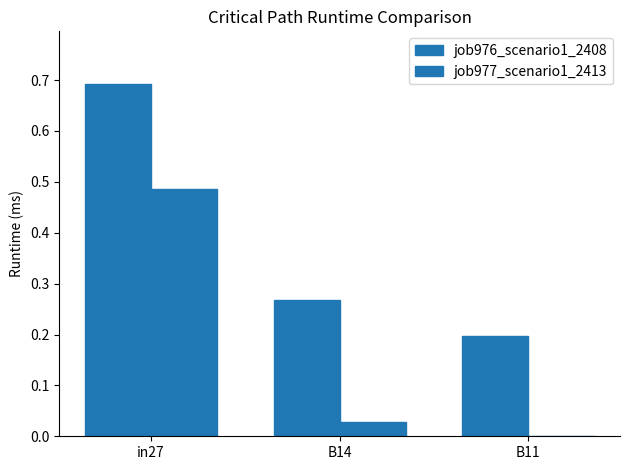

What is the label of the 2nd bar from the left?

B14